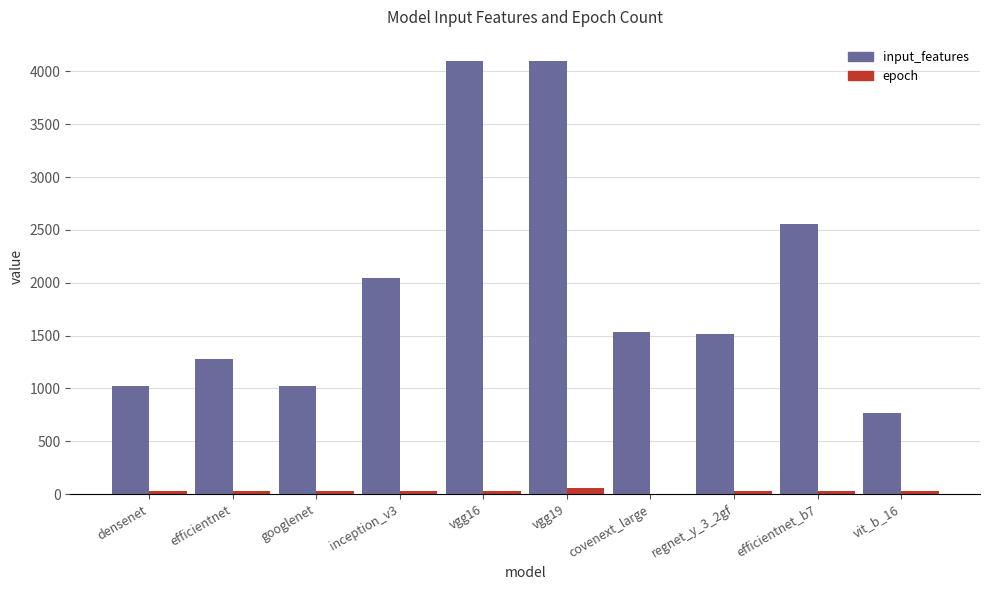

What is the sum of all epoch values?

302